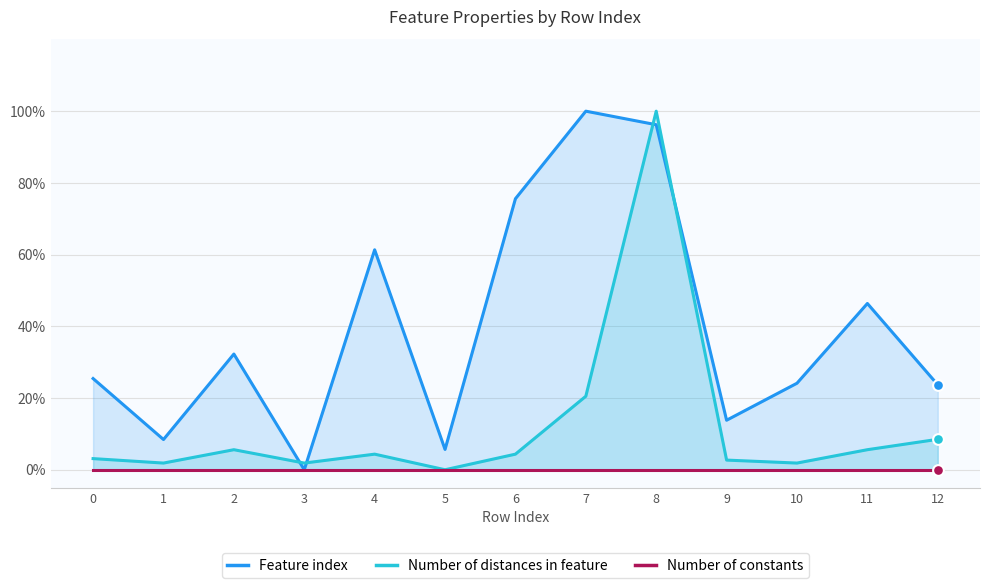

Which series has the largest total across all categories?

Feature index